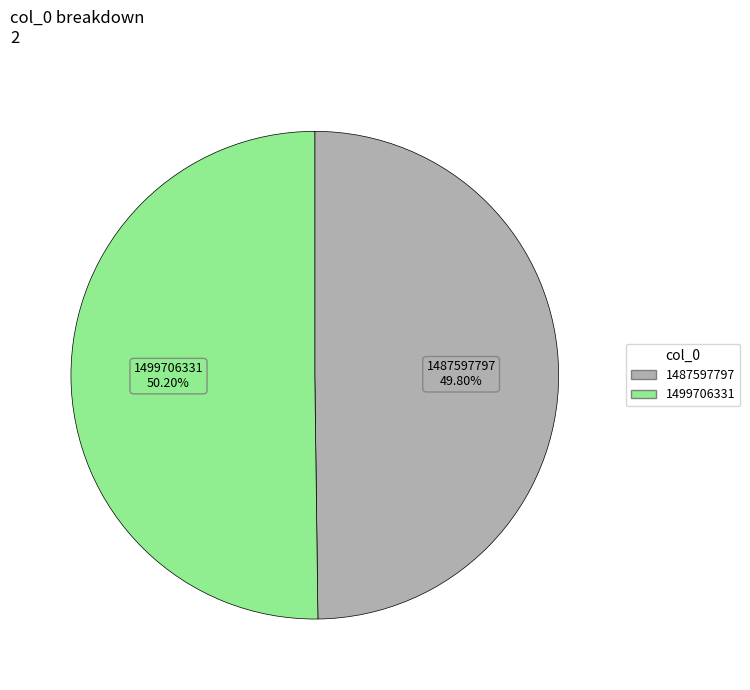

What percentage is the 1499706331 slice, to the nearest percent?

50%